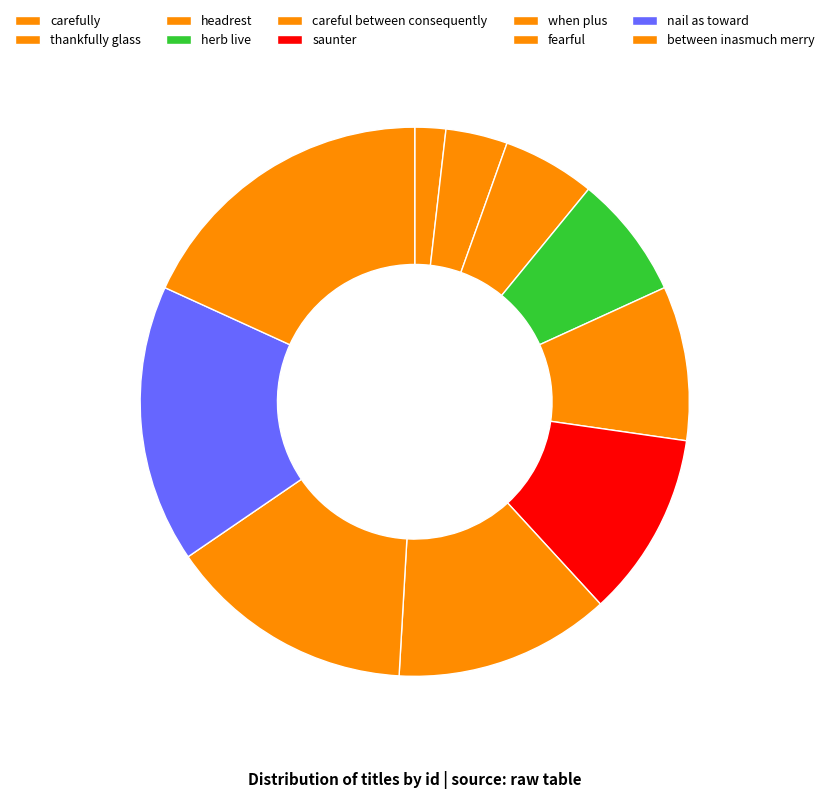

Count the number of slices in the pie.

10